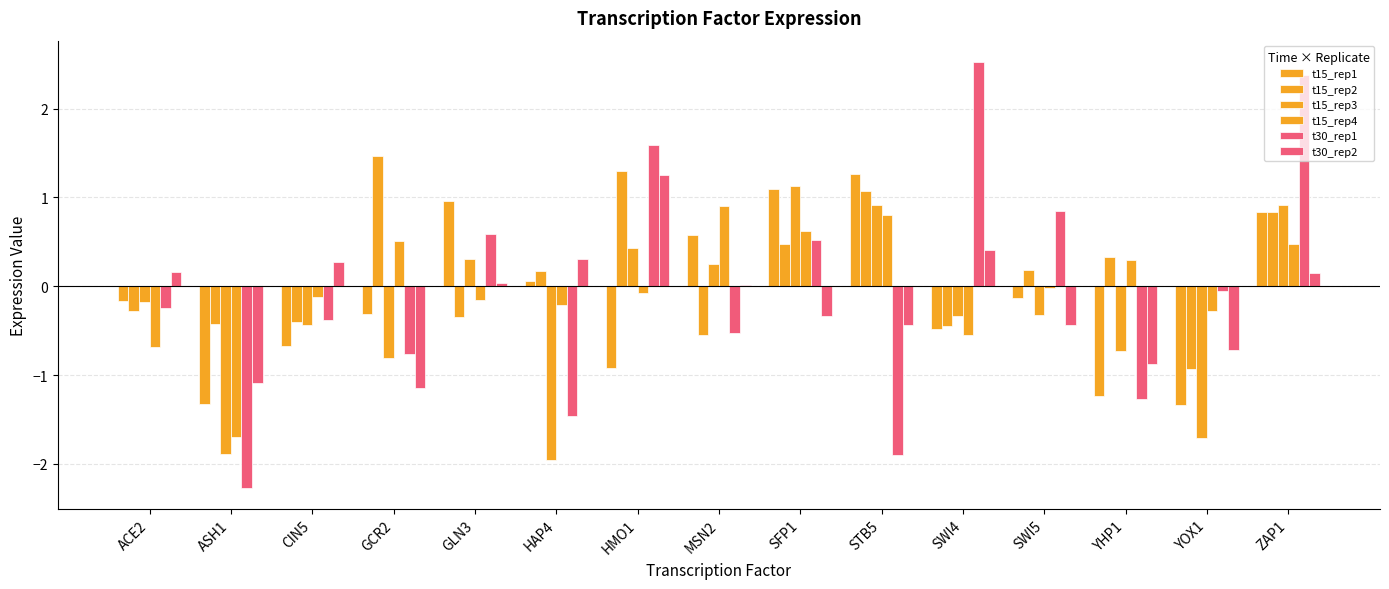

Reading left to right, what are all the values shown in this chart?

t15_rep1: ACE2=-0.2	ASH1=-1.3	CIN5=-0.7	GCR2=-0.3	GLN3=1.0	HAP4=0.1	HMO1=-0.9	MSN2=0.6	SFP1=1.1	STB5=1.3	SWI4=-0.5	SWI5=-0.1	YHP1=-1.2	YOX1=-1.3	ZAP1=0.8
t15_rep2: ACE2=-0.3	ASH1=-0.4	CIN5=-0.4	GCR2=1.5	GLN3=-0.4	HAP4=0.2	HMO1=1.3	MSN2=-0.5	SFP1=0.5	STB5=1.1	SWI4=-0.5	SWI5=0.2	YHP1=0.3	YOX1=-0.9	ZAP1=0.8
t15_rep3: ACE2=-0.2	ASH1=-1.9	CIN5=-0.4	GCR2=-0.8	GLN3=0.3	HAP4=-2.0	HMO1=0.4	MSN2=0.2	SFP1=1.1	STB5=0.9	SWI4=-0.3	SWI5=-0.3	YHP1=-0.7	YOX1=-1.7	ZAP1=0.9
t15_rep4: ACE2=-0.7	ASH1=-1.7	CIN5=-0.1	GCR2=0.5	GLN3=-0.2	HAP4=-0.2	HMO1=-0.1	MSN2=0.9	SFP1=0.6	STB5=0.8	SWI4=-0.5	SWI5=-0.0	YHP1=0.3	YOX1=-0.3	ZAP1=0.5
t30_rep1: ACE2=-0.2	ASH1=-2.3	CIN5=-0.4	GCR2=-0.8	GLN3=0.6	HAP4=-1.5	HMO1=1.6	MSN2=-0.5	SFP1=0.5	STB5=-1.9	SWI4=2.5	SWI5=0.9	YHP1=-1.3	YOX1=-0.1	ZAP1=2.4
t30_rep2: ACE2=0.2	ASH1=-1.1	CIN5=0.3	GCR2=-1.1	GLN3=0.0	HAP4=0.3	HMO1=1.3	MSN2=0.0	SFP1=-0.3	STB5=-0.4	SWI4=0.4	SWI5=-0.4	YHP1=-0.9	YOX1=-0.7	ZAP1=0.2